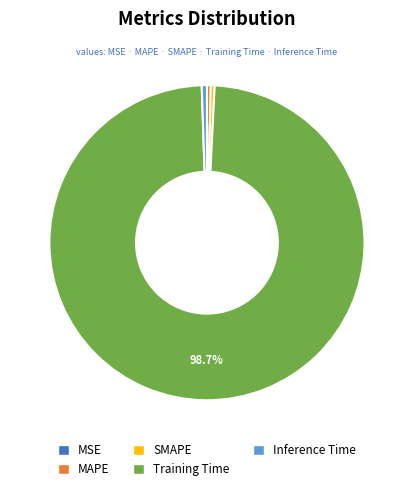

Which category has the biggest portion of the pie?

Training Time